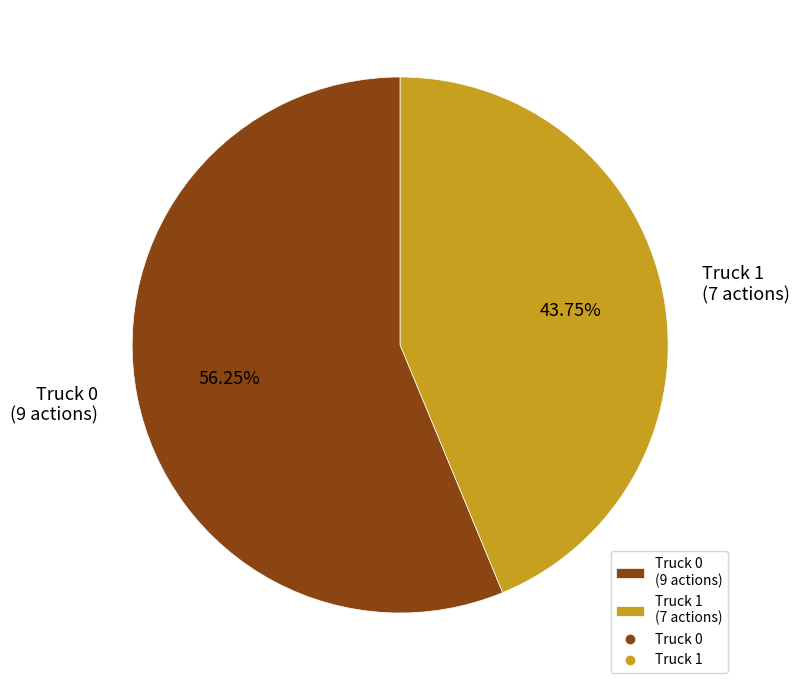

Is it true that Truck 0 is 42% of the pie?

False